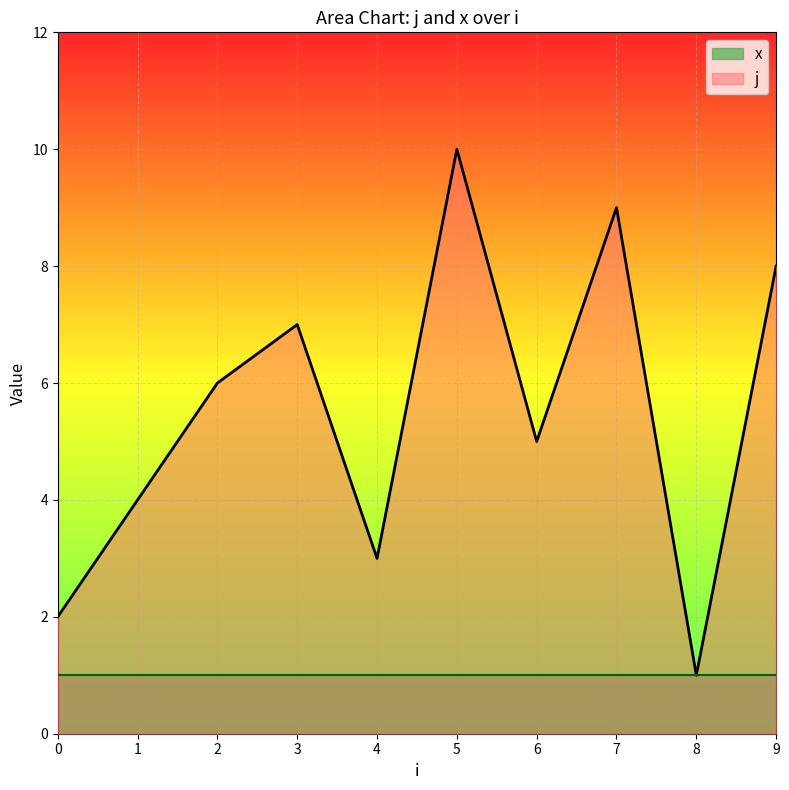

What is the smallest value displayed?

1